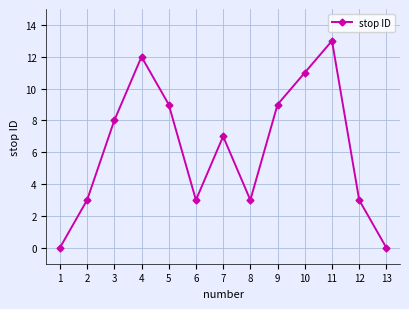

What is the ratio of the value at 9 to the value at 2?

3.0